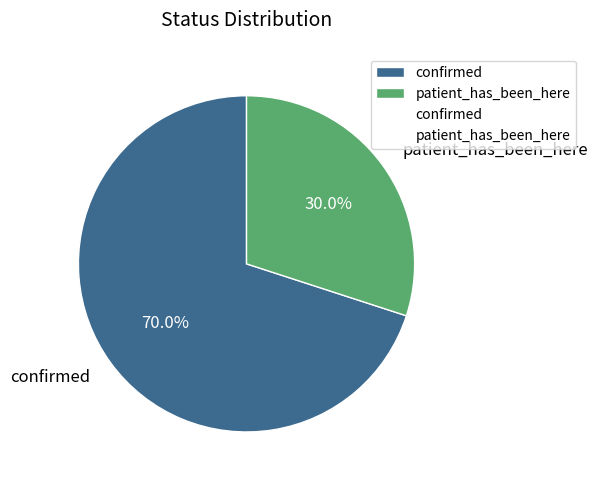

How many segments does this pie chart have?

2